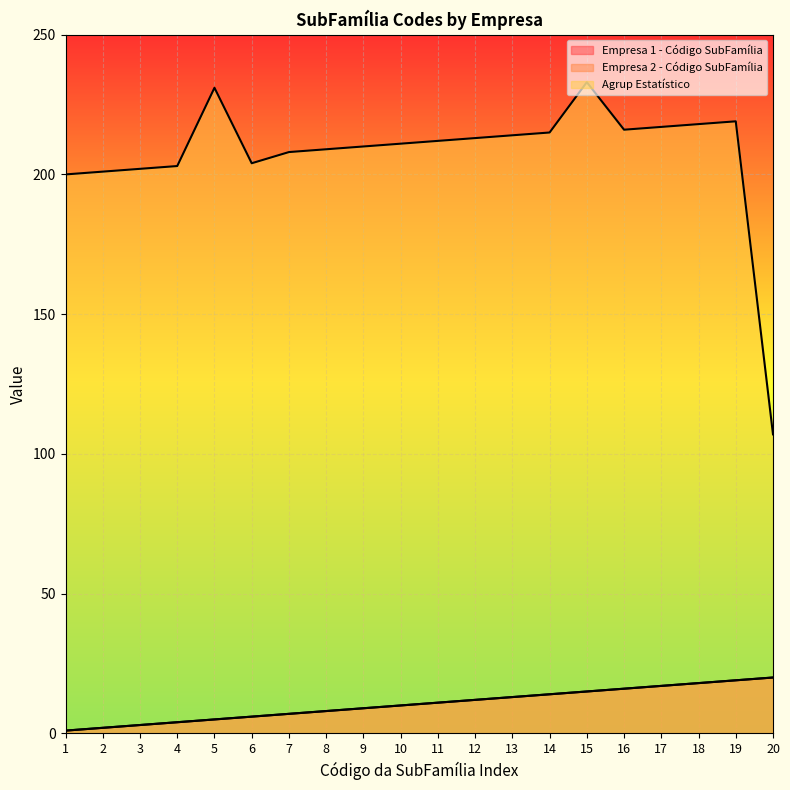

Is it true that Empresa 1 - Código SubFamília equals 3 at 2?

False